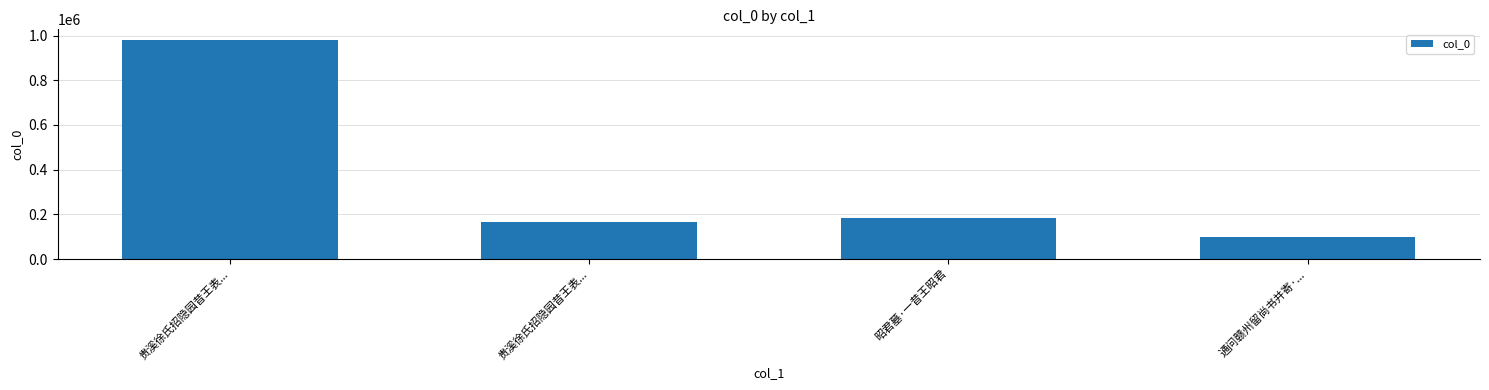

List the labels in order of value, smallest first.

通问赣州留尚书并寄·..., 贵溪徐氏招隐园昔王表..., 昭君墓·一昔王昭君, 贵溪徐氏招隐园昔王表...